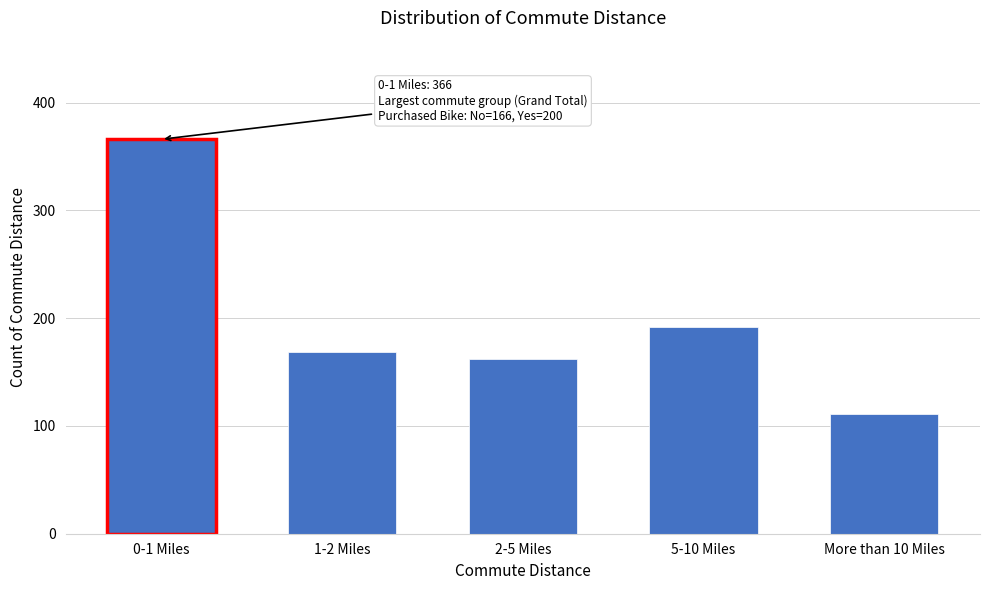

Reading right to left, transcribe all the data shown in this chart.

More than 10 Miles=111	5-10 Miles=192	2-5 Miles=162	1-2 Miles=169	0-1 Miles=366